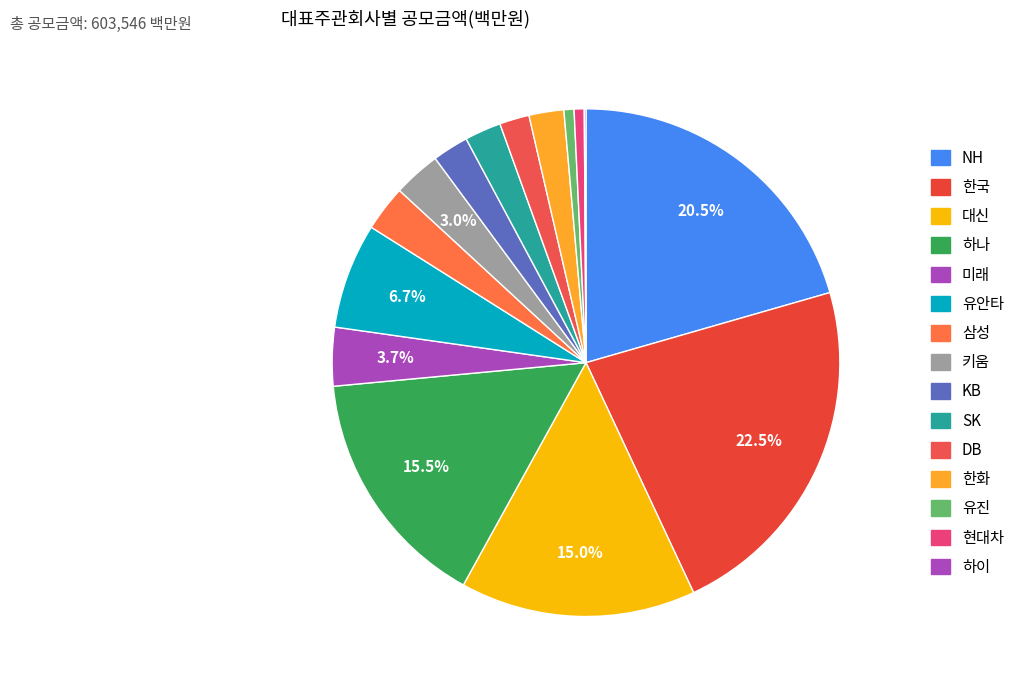

How many slices are in this pie chart?

15